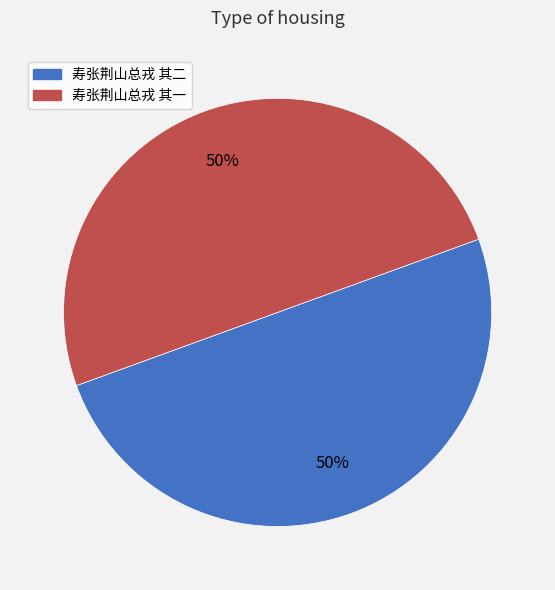

To the nearest percent, what percentage of the pie is 寿张荆山总戎 其二?

50%